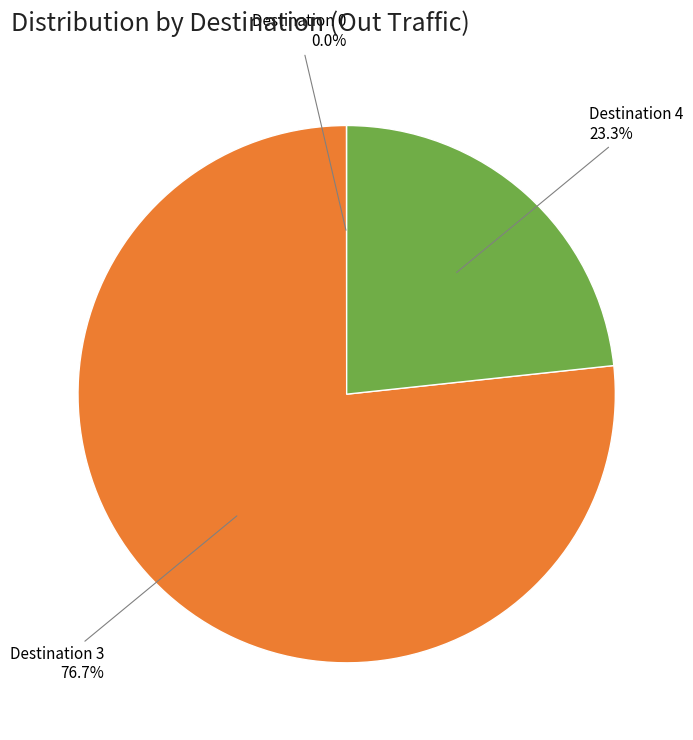

What percentage do Destination 3 and Destination 4 together represent?

100.0%